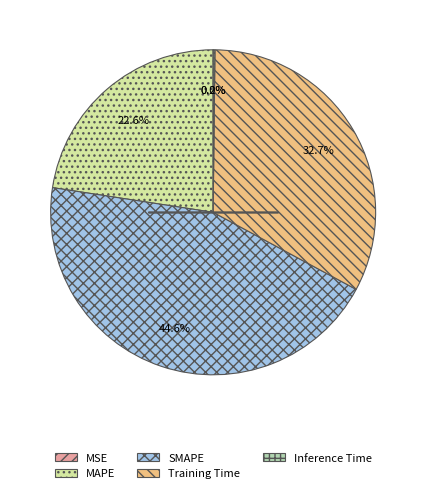

Is there any slice that represents more than half of the pie?

No